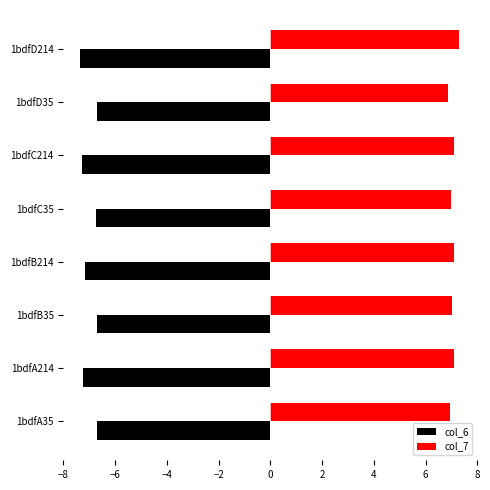

What are all the series names shown in the legend?

col_6, col_7